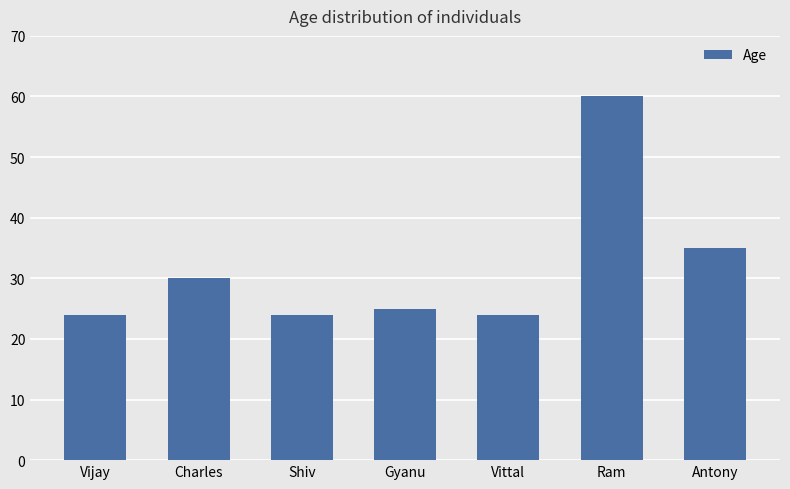

What position from the left is Vijay?

1